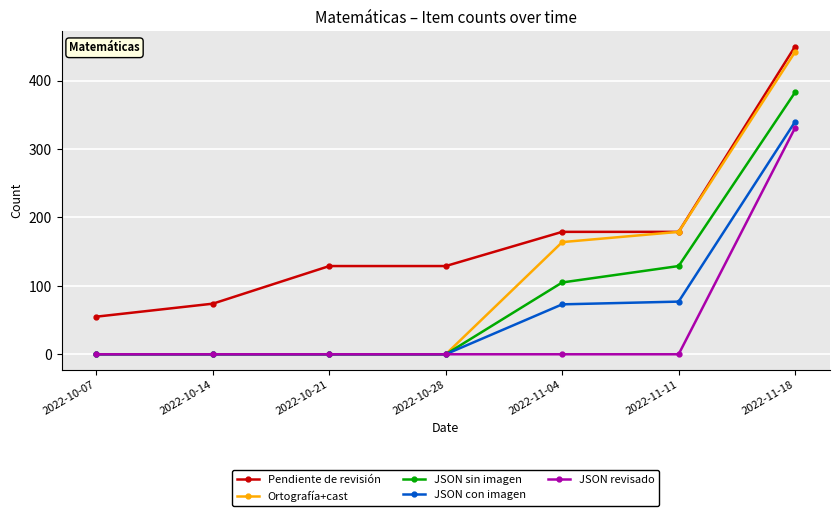

At which category does the chart reach its peak across all series?

2022-11-18